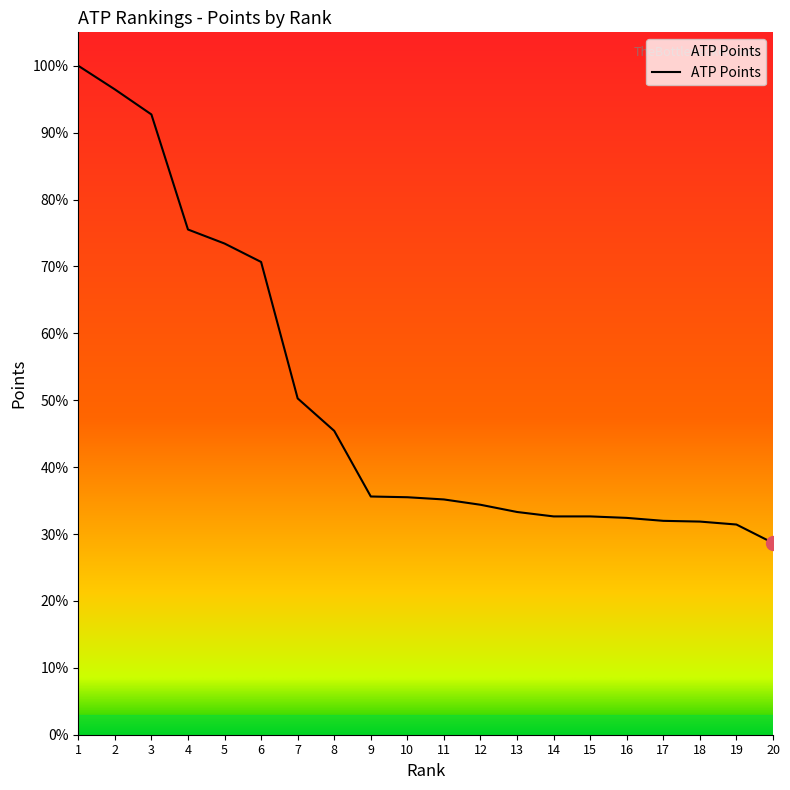

List the labels in order of value, largest first.

1, 2, 3, 4, 5, 6, 7, 8, 9, 10, 11, 12, 13, 14, 15, 16, 17, 18, 19, 20